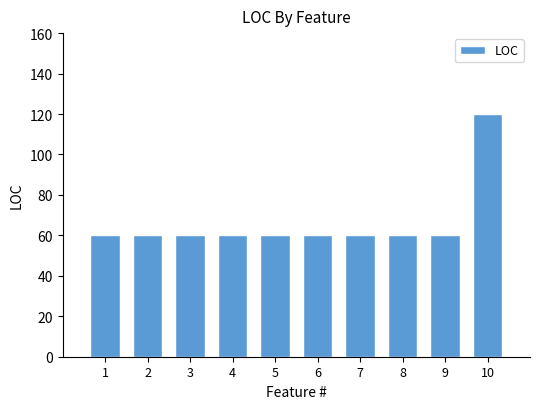

Does the chart contain stacked bars?

No